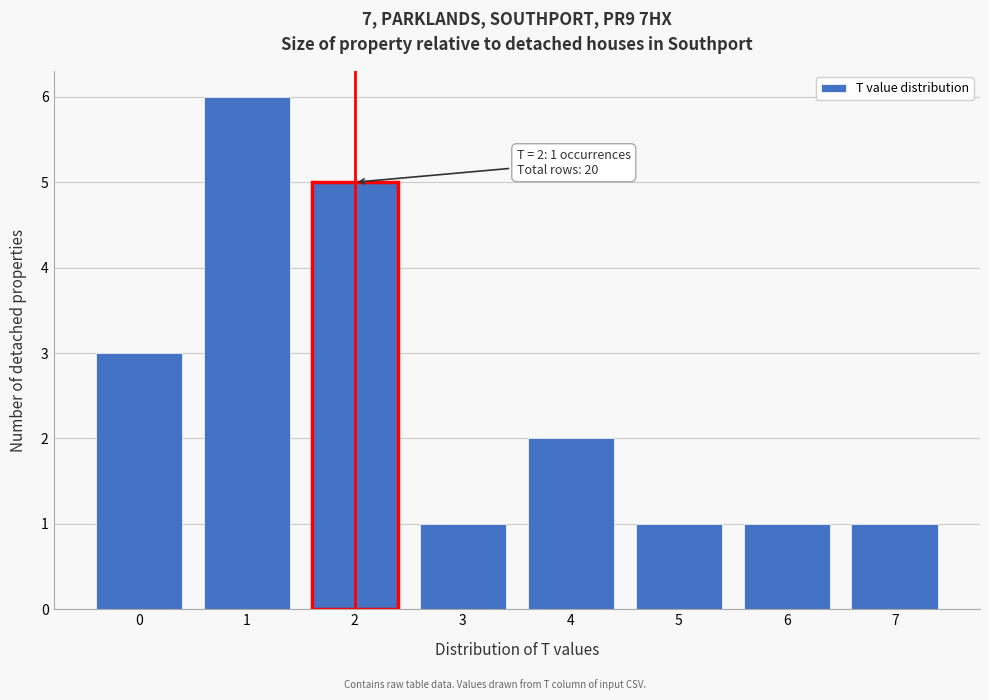

Over which range of the x-axis is the bar tallest?

0.5 to 1.5